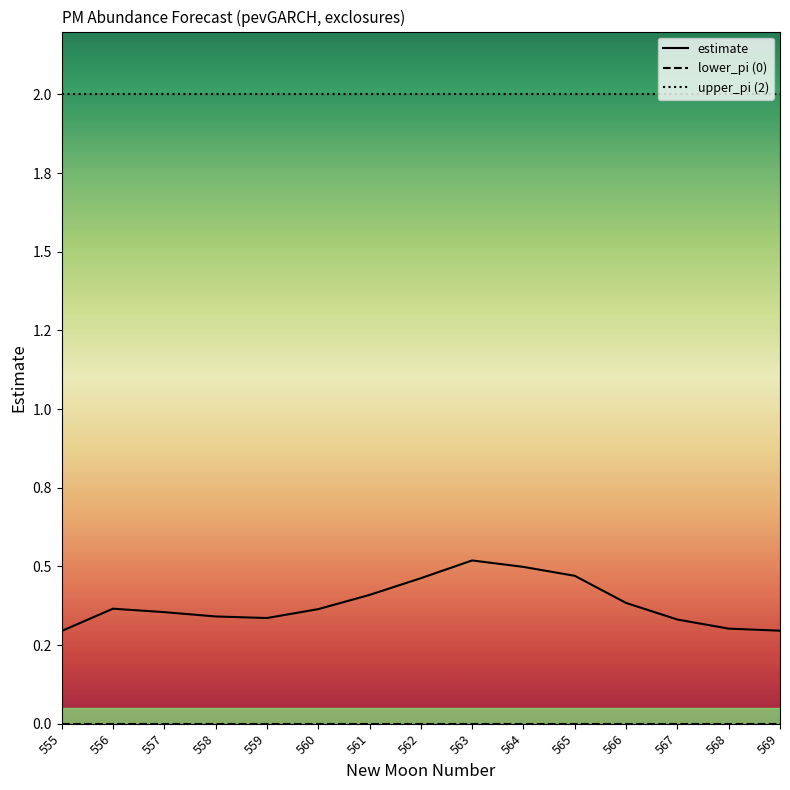

Does the chart have visible grid lines?

No